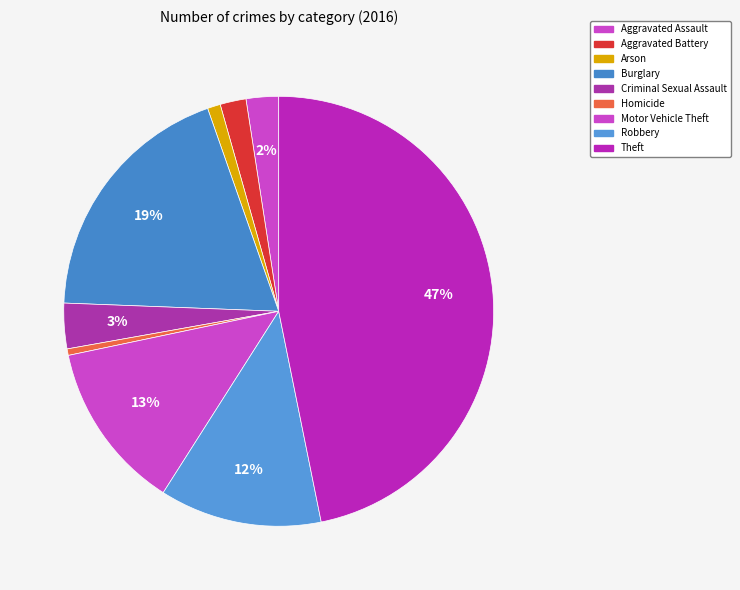

How many segments does this pie chart have?

9